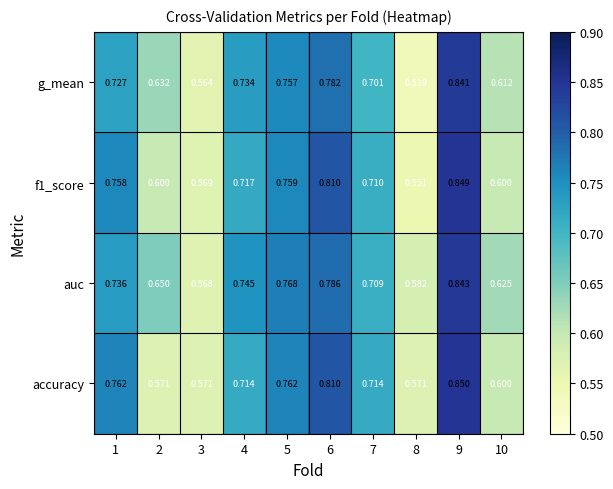

Which series has the largest total across all categories?

auc